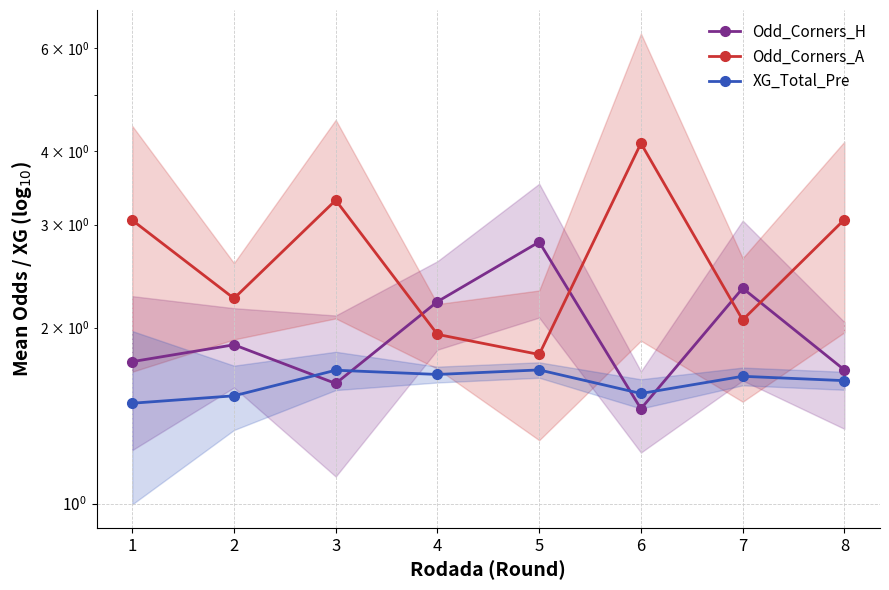

Does the chart display data point markers on the line(s)?

Yes